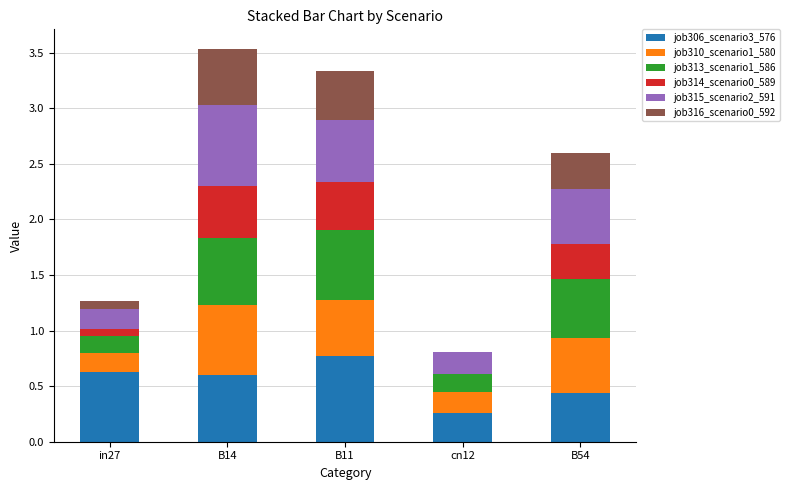

True or false: job306_scenario3_576 has a value of 0.3 at B54.

False